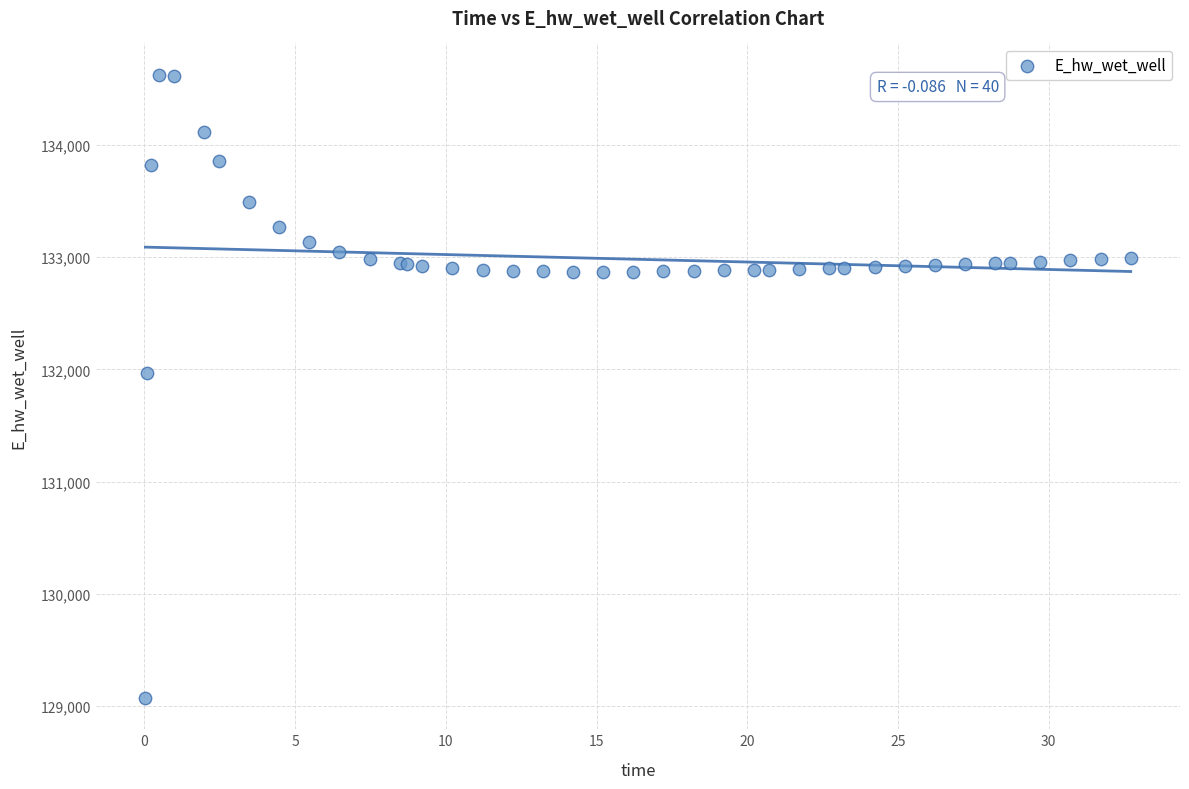

What Y value in the scatter plot is closest to 131849?

131969.9